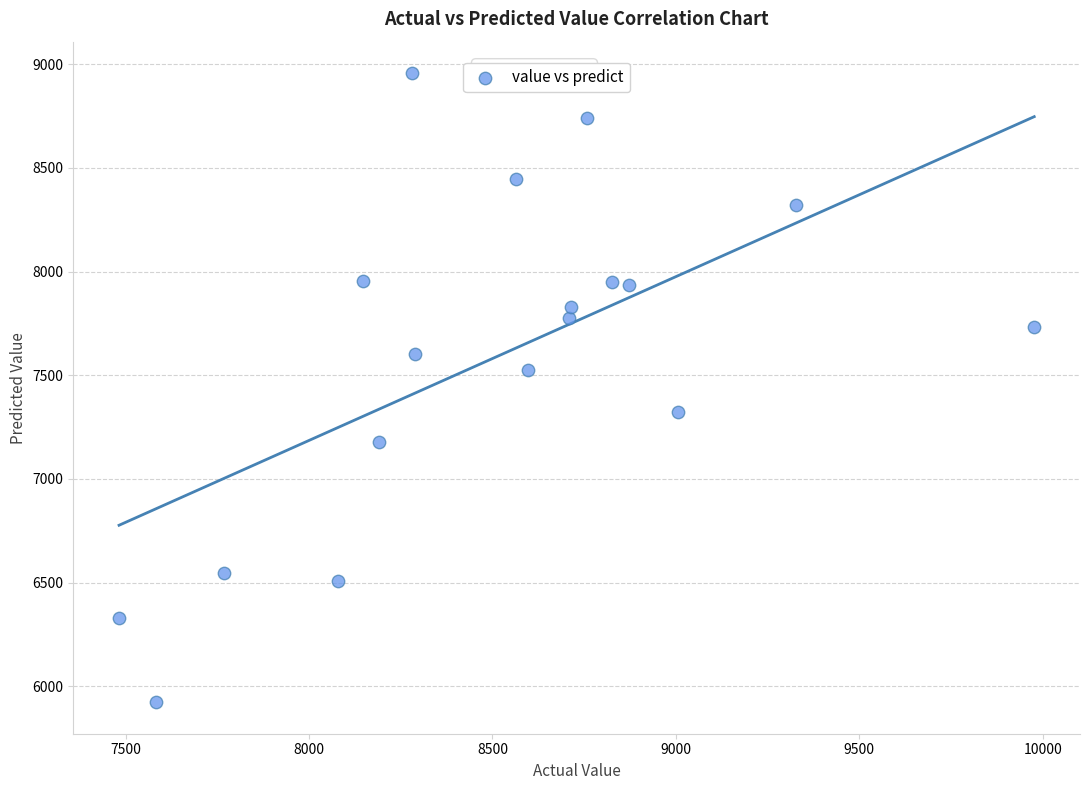

What is the range of Y values (max minus min)?

3034.6